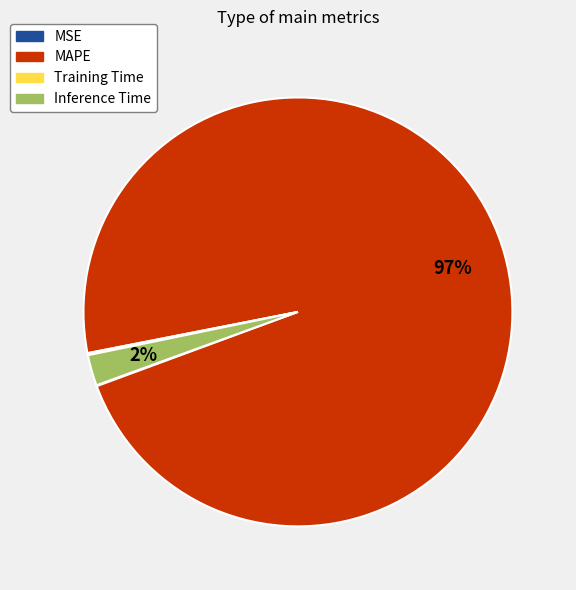

Between Inference Time and MAPE, which is larger?

MAPE